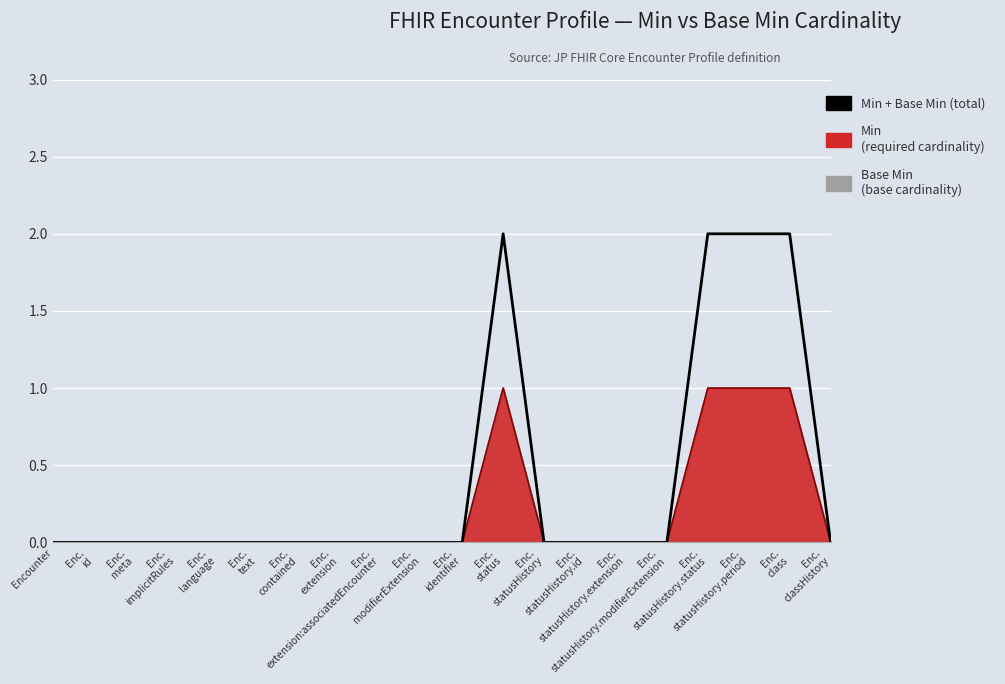

Where is the first local maximum?

Enc.
status